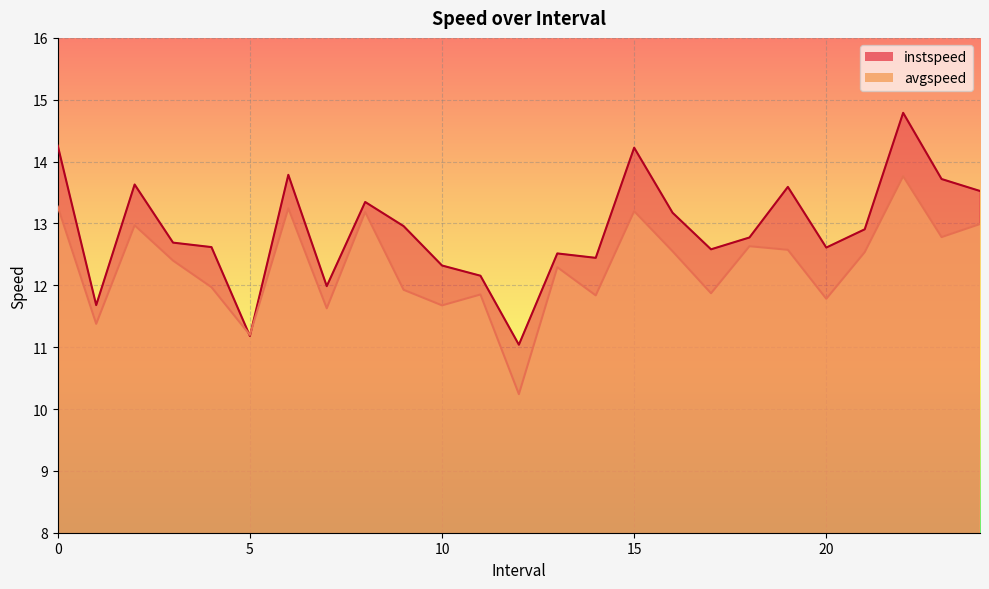

What is the difference between the highest and lowest values at 13.0?

0.2